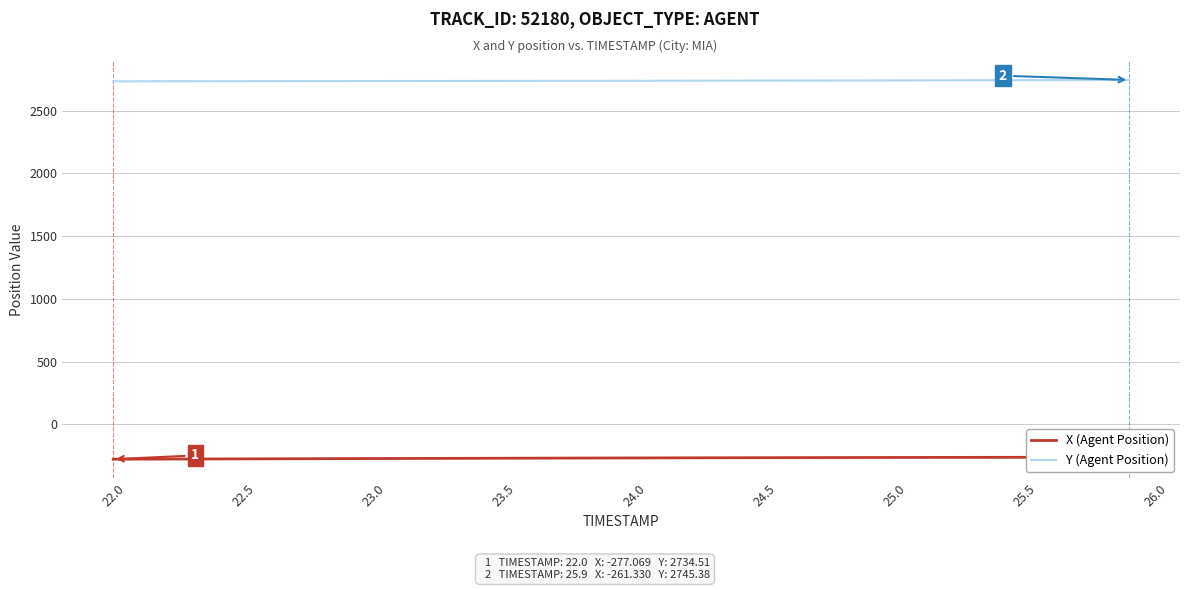

True or false: X (Agent Position) and Y (Agent Position) cross at least once.

False